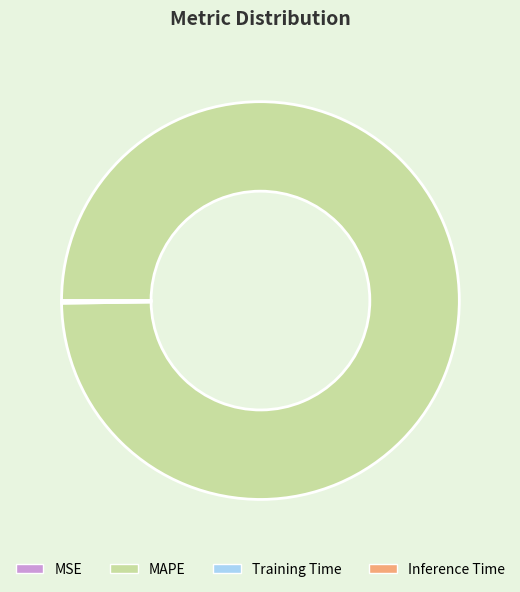

Does MAPE account for over 50% of the chart?

Yes